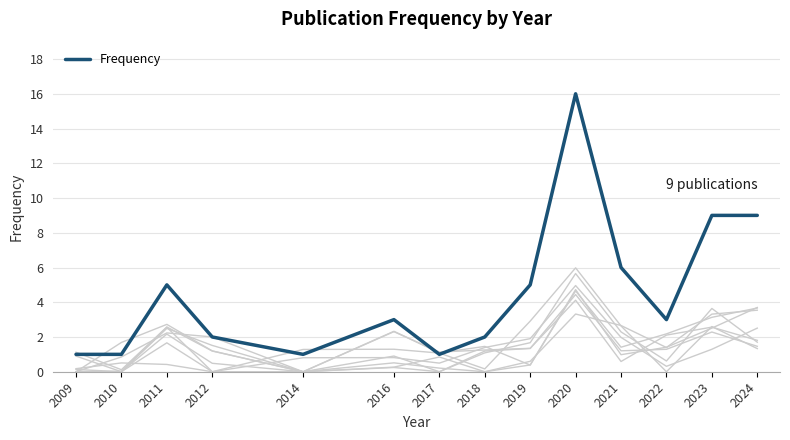

Count the number of values greater than 3.

6